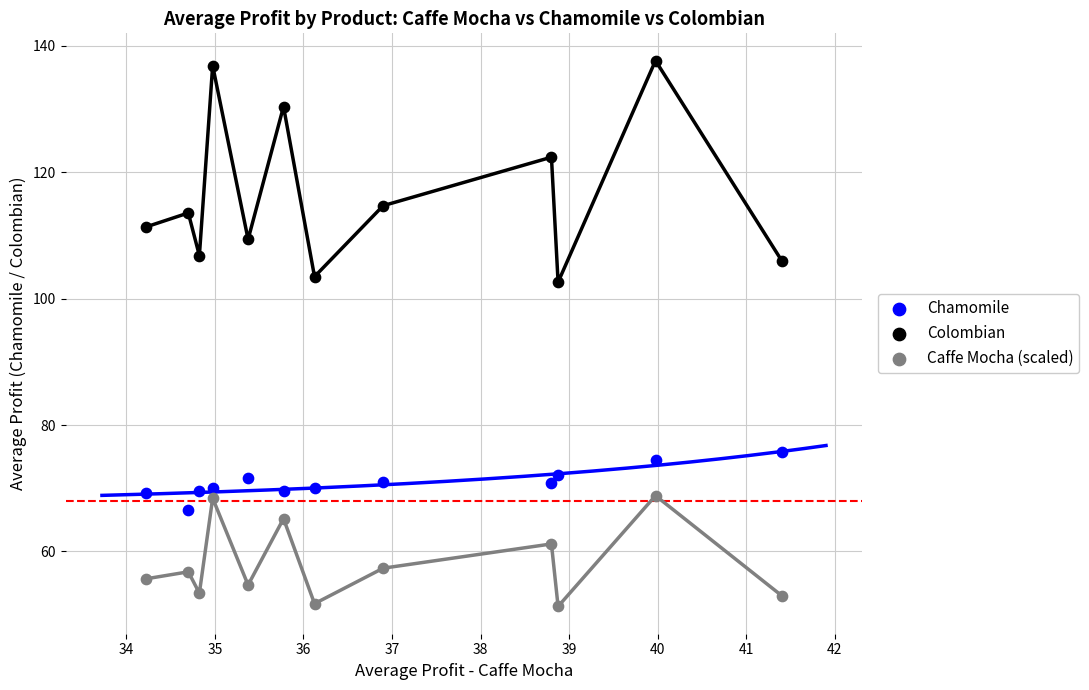

Which series has the largest Y range (max minus min)?

Colombian